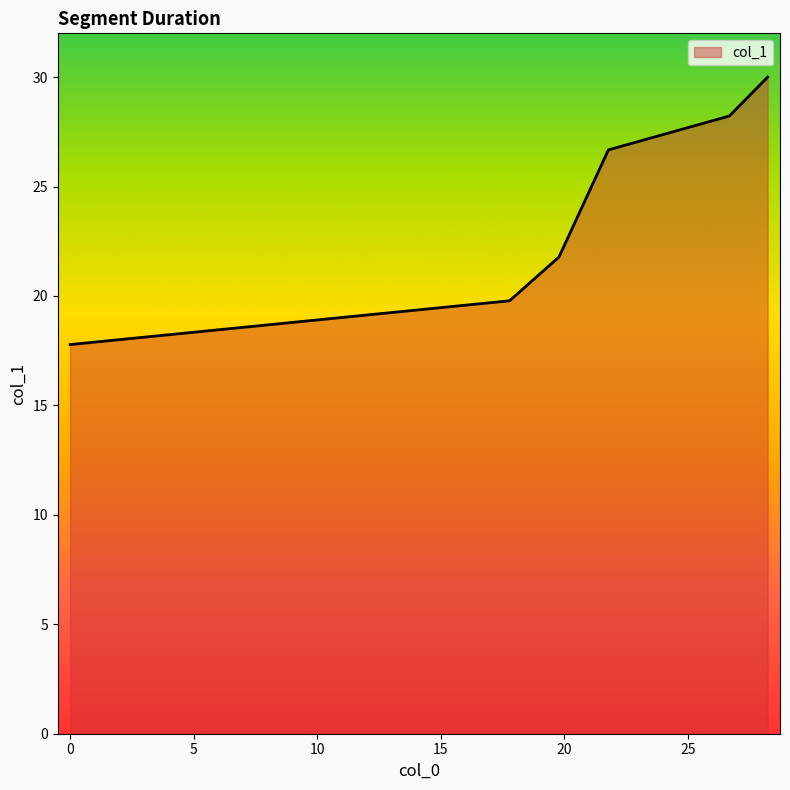

What is the maximum value shown in the chart?

30.0